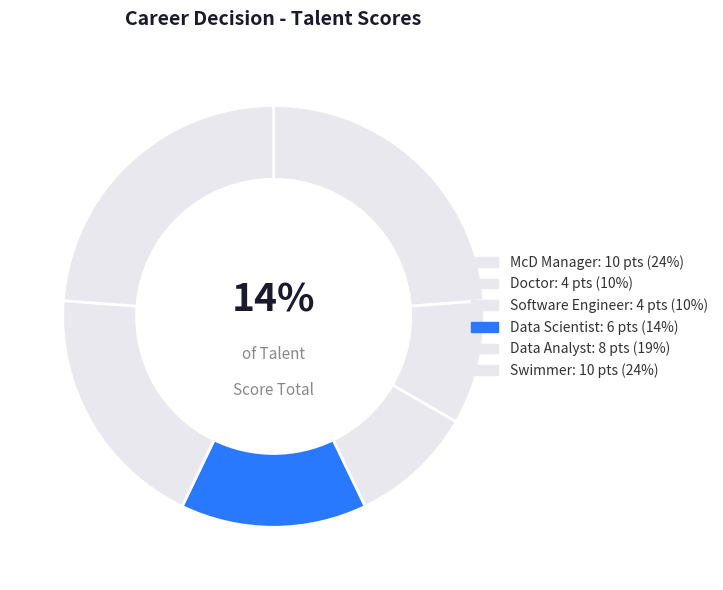

Is it true that Software Engineer is 17% of the pie?

False